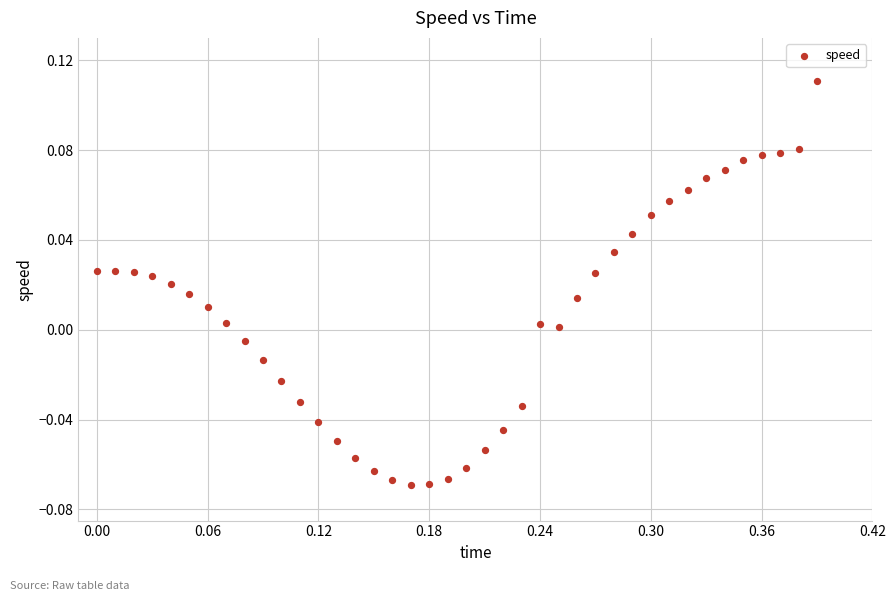

What is the range of X values (max minus min)?

0.4